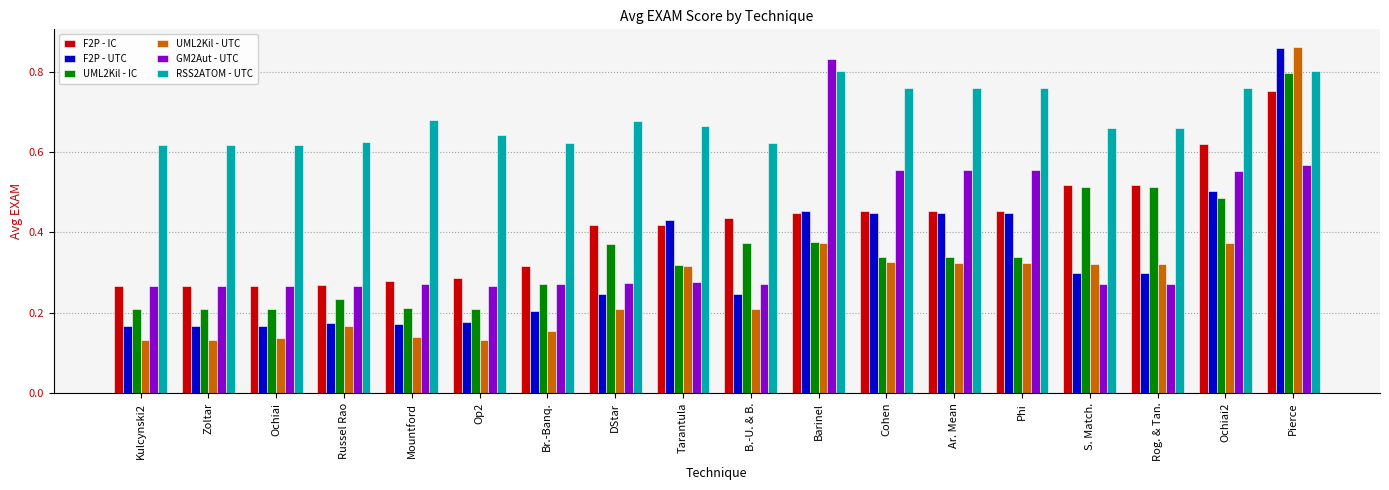

Between Ar. Mean and S. Match., which series saw the biggest shift?

GM2Aut - UTC